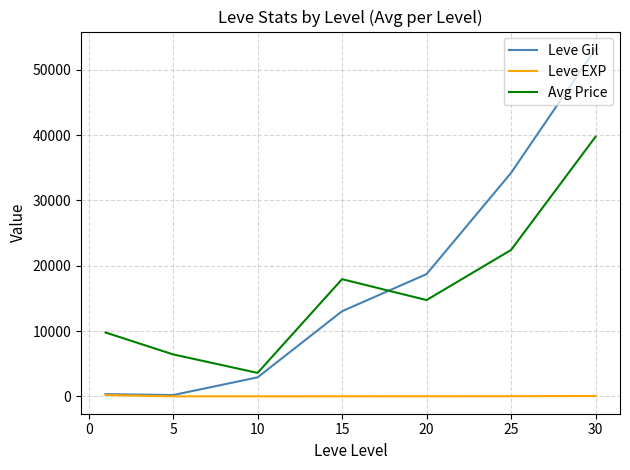

Which series has the largest range (max minus min)?

Leve Gil